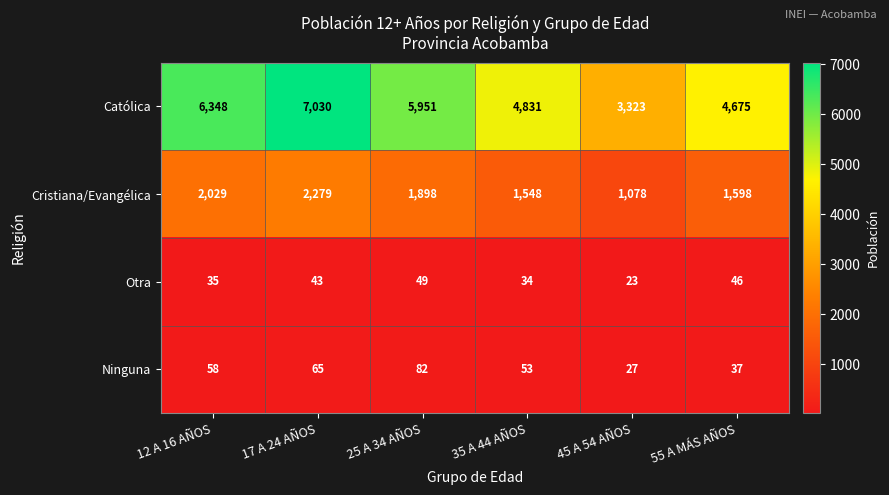

Which category has the highest value across all series?

17 A 24 AÑOS